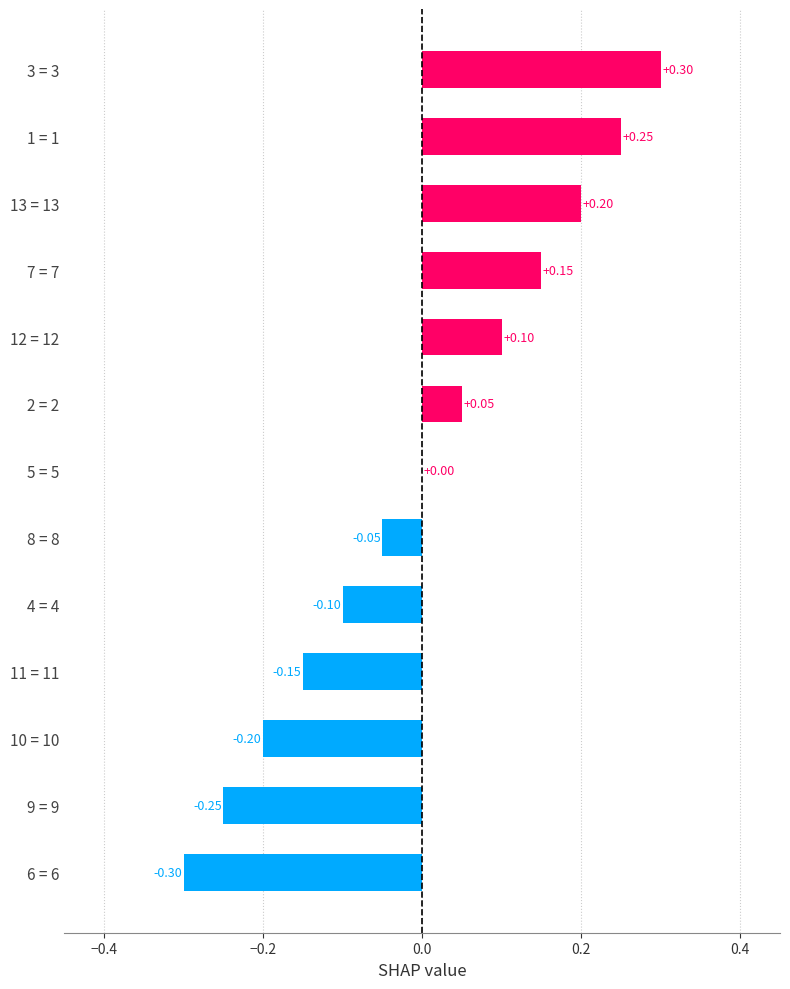

Which has a higher value, 8 = 8 or 13 = 13?

13 = 13